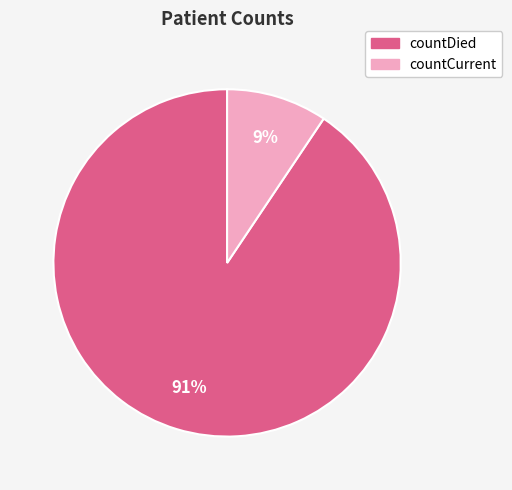

To the nearest percent, what percentage of the pie is countCurrent?

9%